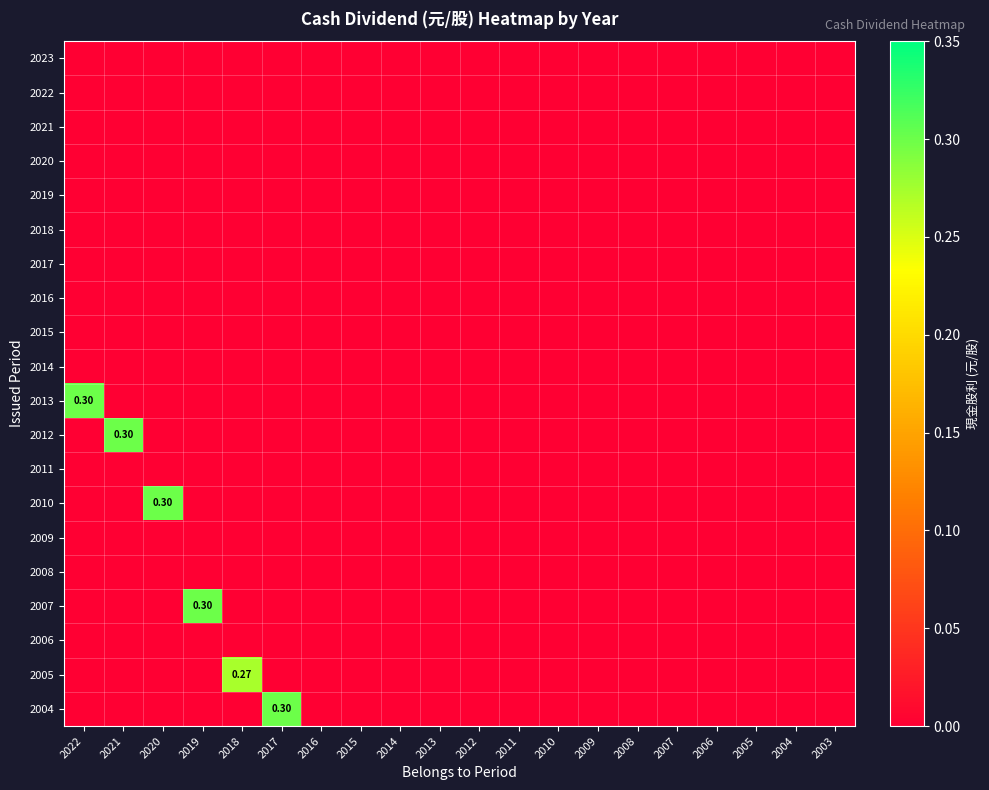

Rank the categories by 2017 value from lowest to highest.

2022, 2021, 2020, 2019, 2018, 2017, 2016, 2015, 2014, 2013, 2012, 2011, 2010, 2009, 2008, 2007, 2006, 2005, 2004, 2003